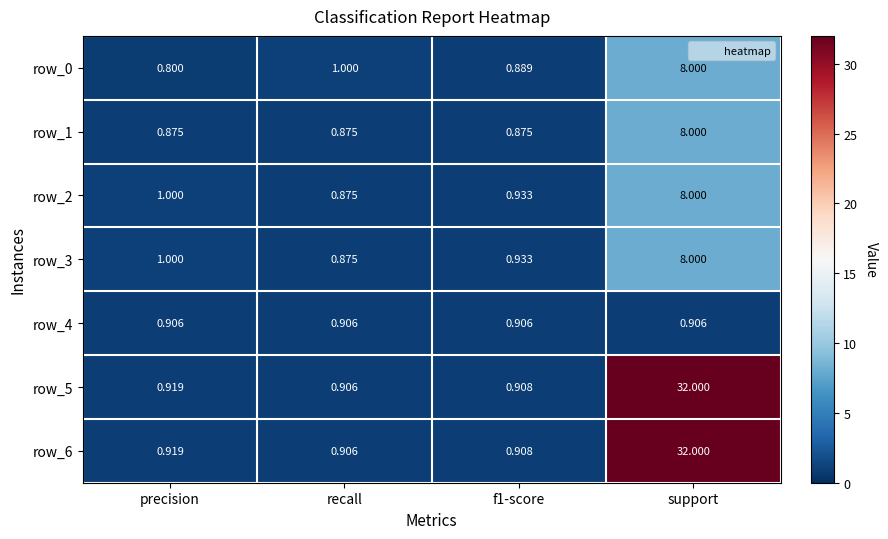

What is the difference between the maximum and minimum values in the row_6 series?

31.1